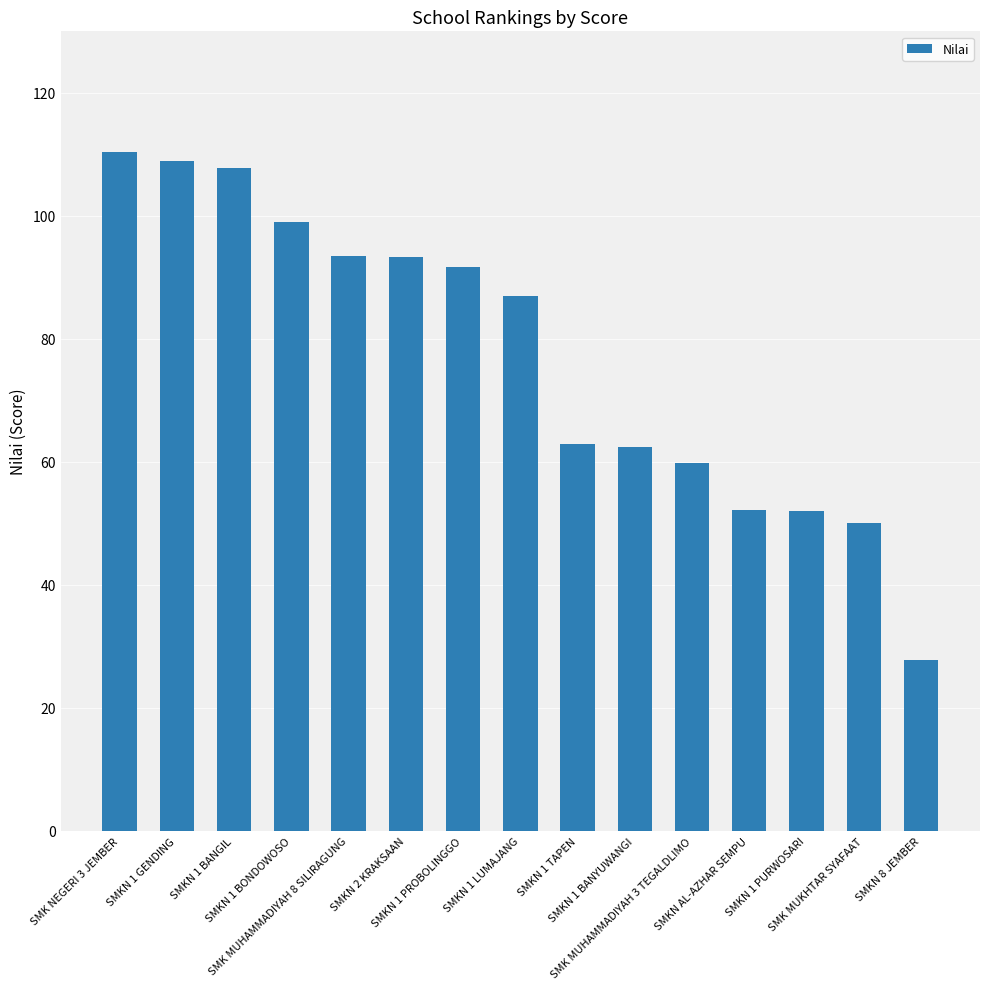

How many data points are less than 87?

7